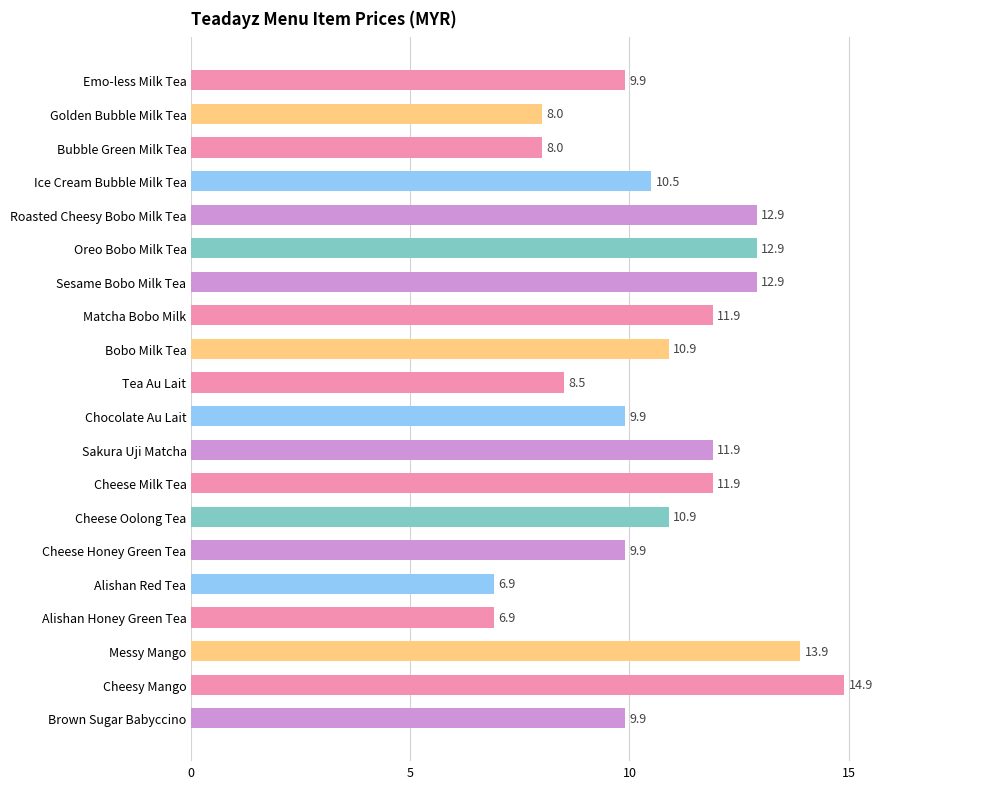

What is the approximate value at Cheese Honey Green Tea?

9.9